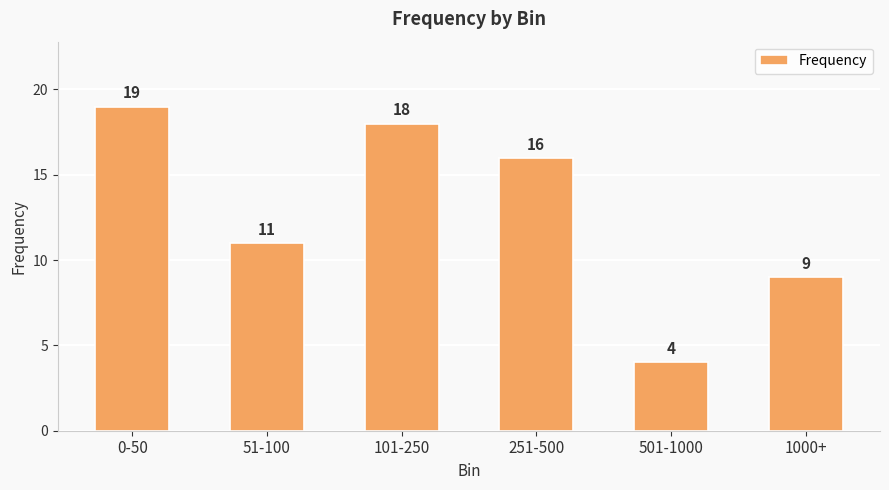

What position from the right is 251-500?

3